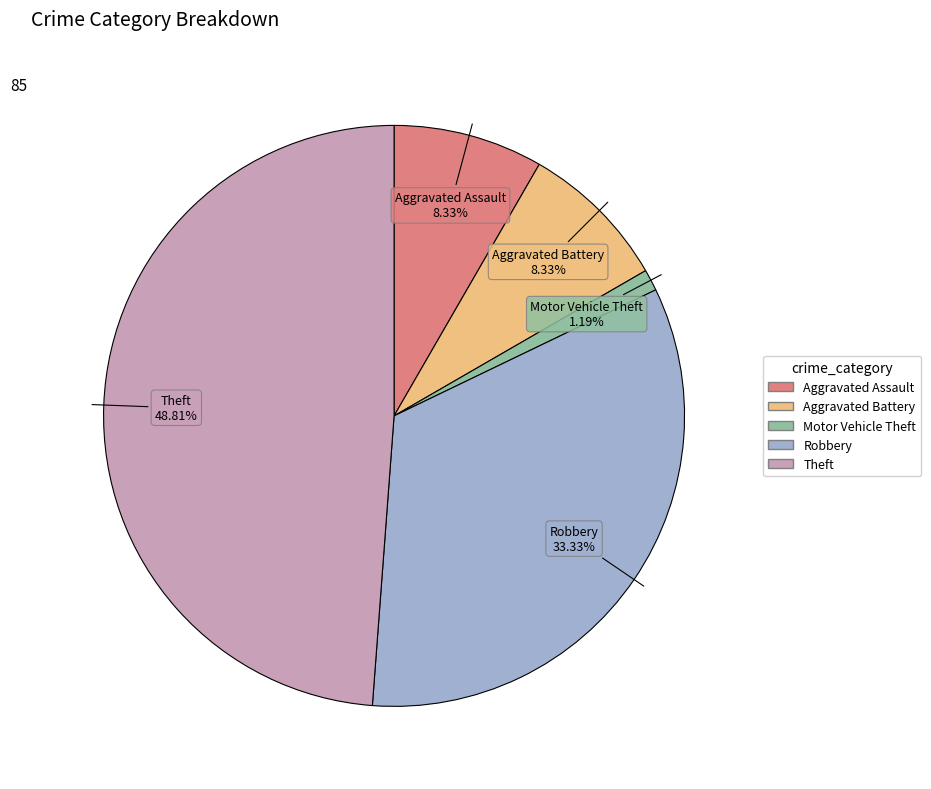

Is there a majority slice in this chart?

No